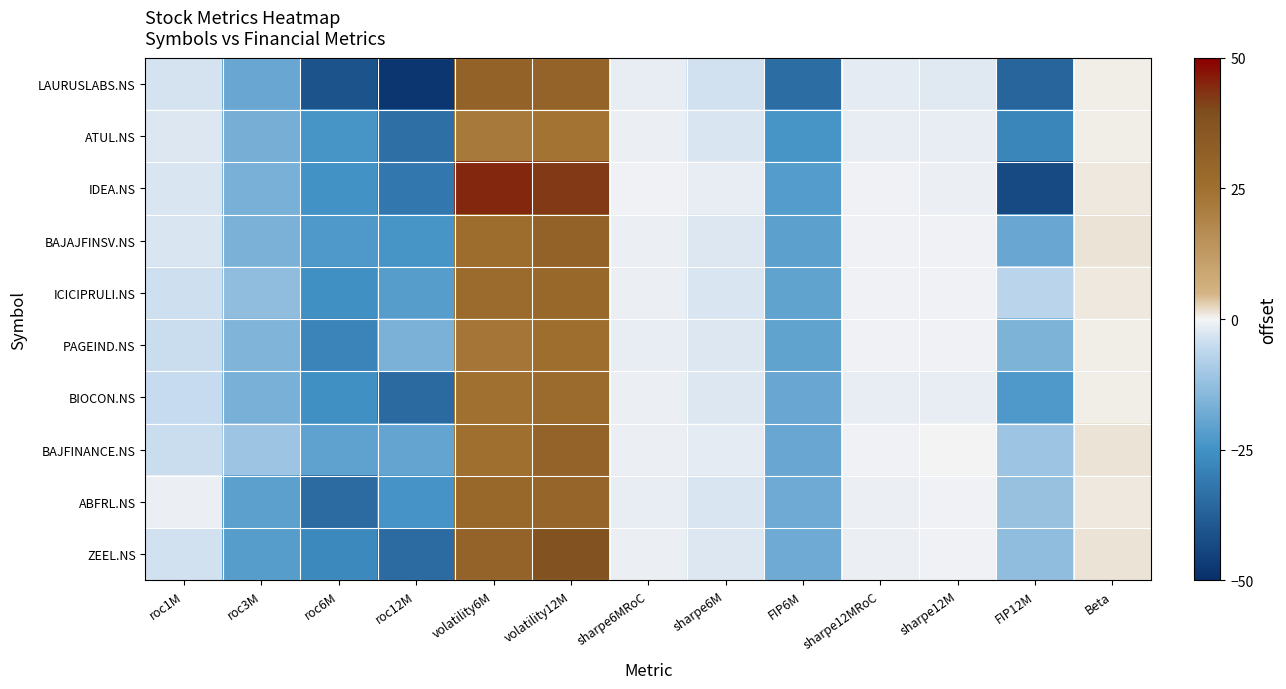

At which category is the sum across all series the highest?

volatility12M